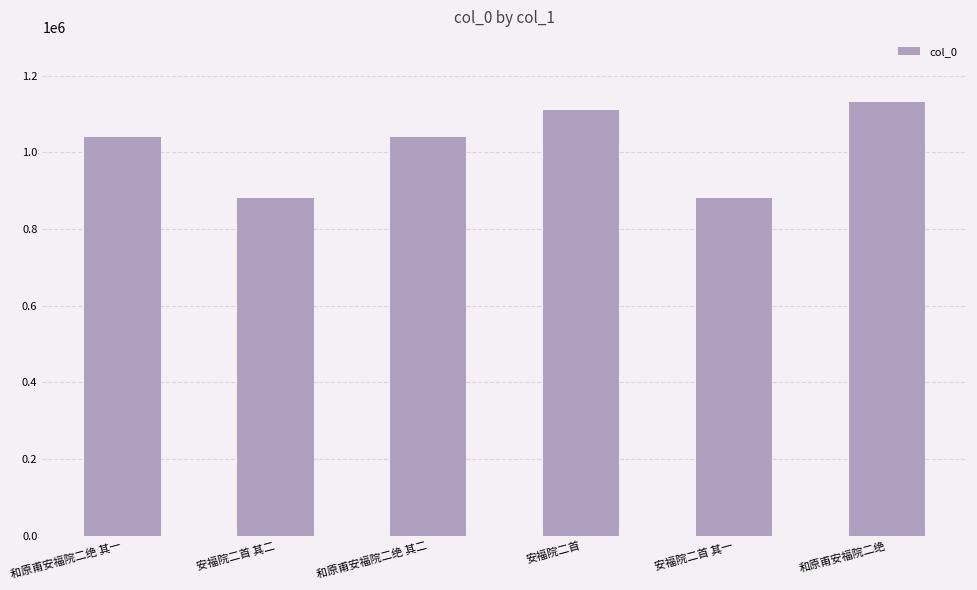

What is the change in value from 和原甫安福院二绝 其二 to 安福院二首 其一?

-160415